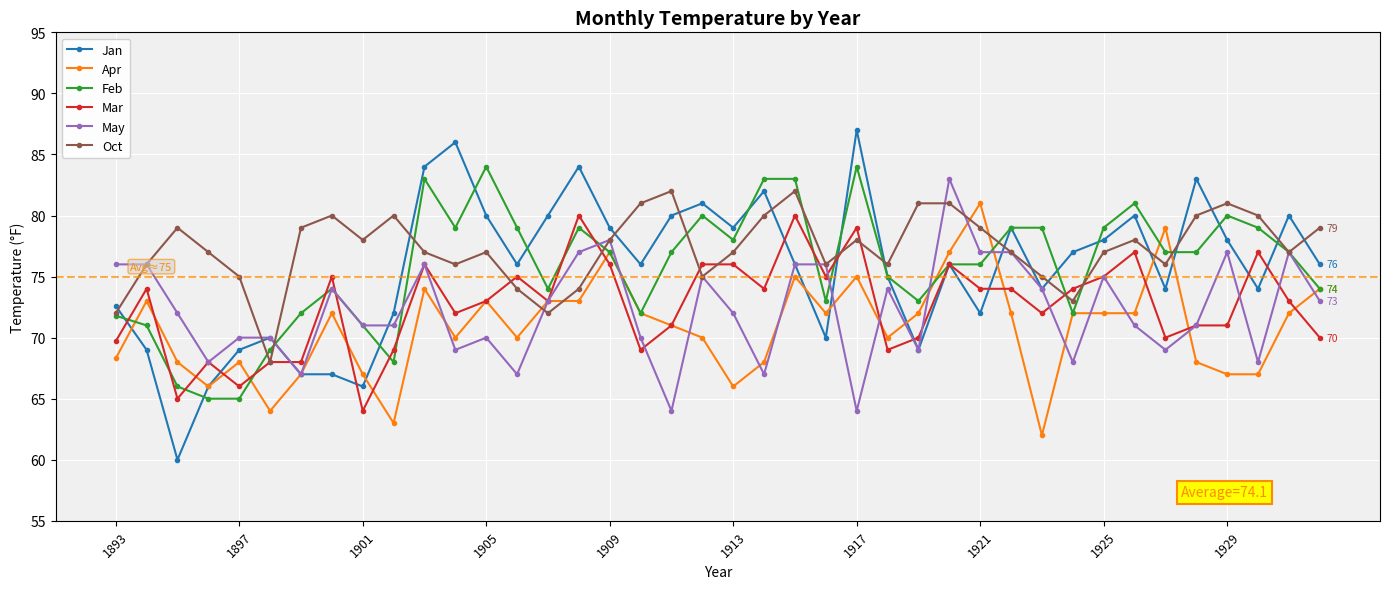

What is the value of the Oct point at the 8th from the left?

80.0